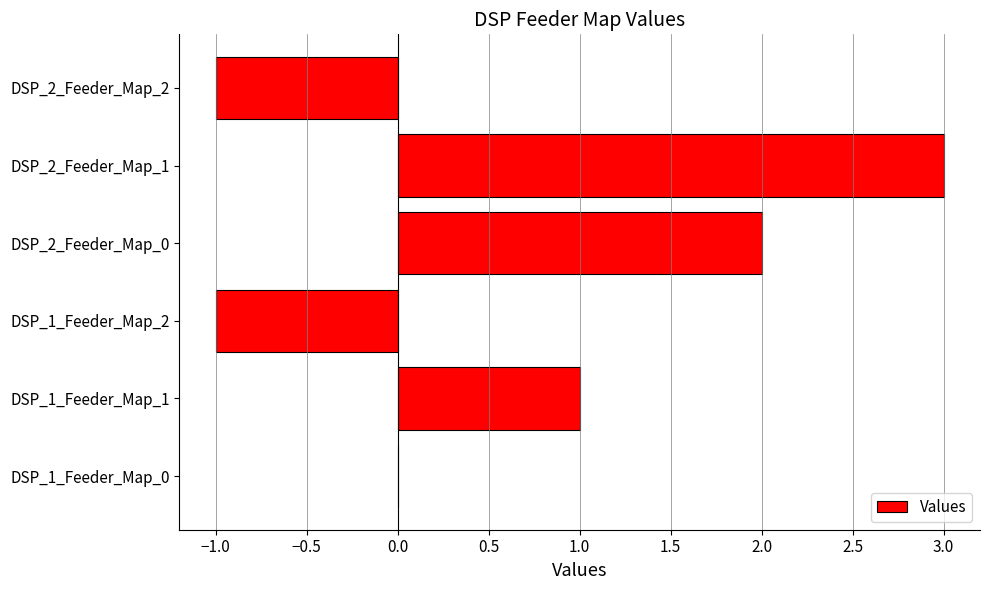

Reading top to bottom, what are all the values shown in this chart?

DSP_2_Feeder_Map_2=-1	DSP_2_Feeder_Map_1=3	DSP_2_Feeder_Map_0=2	DSP_1_Feeder_Map_2=-1	DSP_1_Feeder_Map_1=1	DSP_1_Feeder_Map_0=0